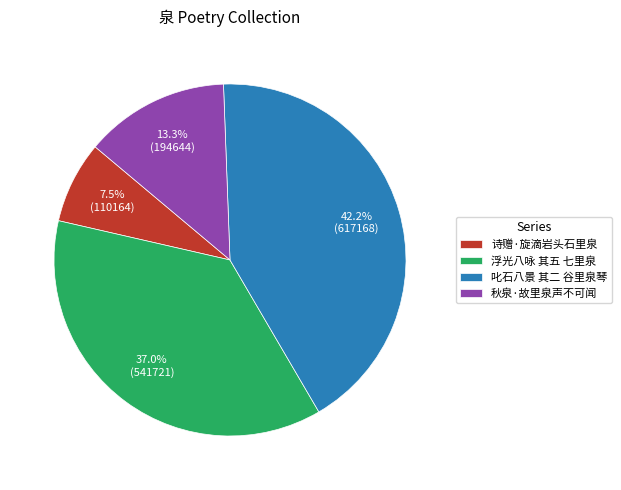

Is there a majority slice in this chart?

No